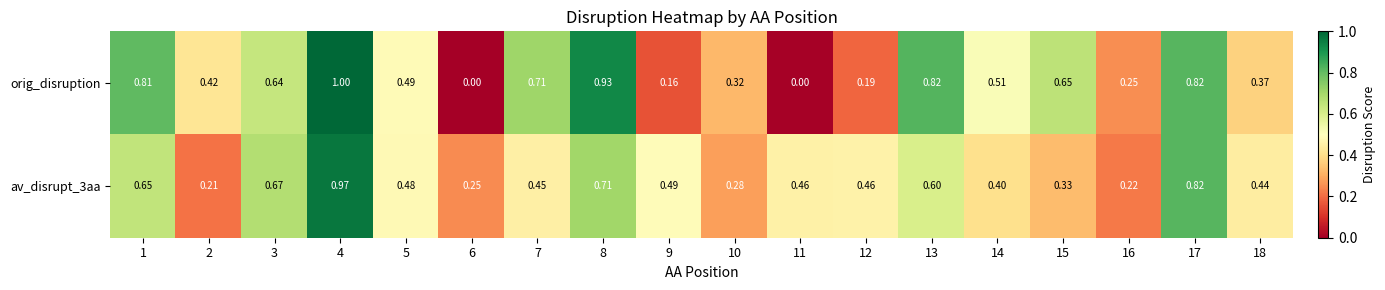

Is the value of orig_disruption at 4 greater than the value of av_disrupt_3aa at 5?

Yes